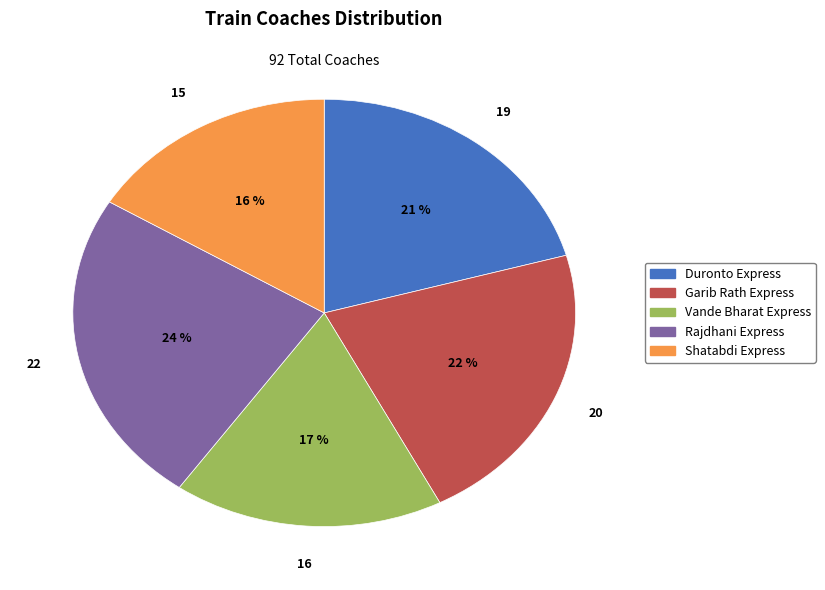

To the nearest percent, what percentage of the pie is Garib Rath Express?

22%